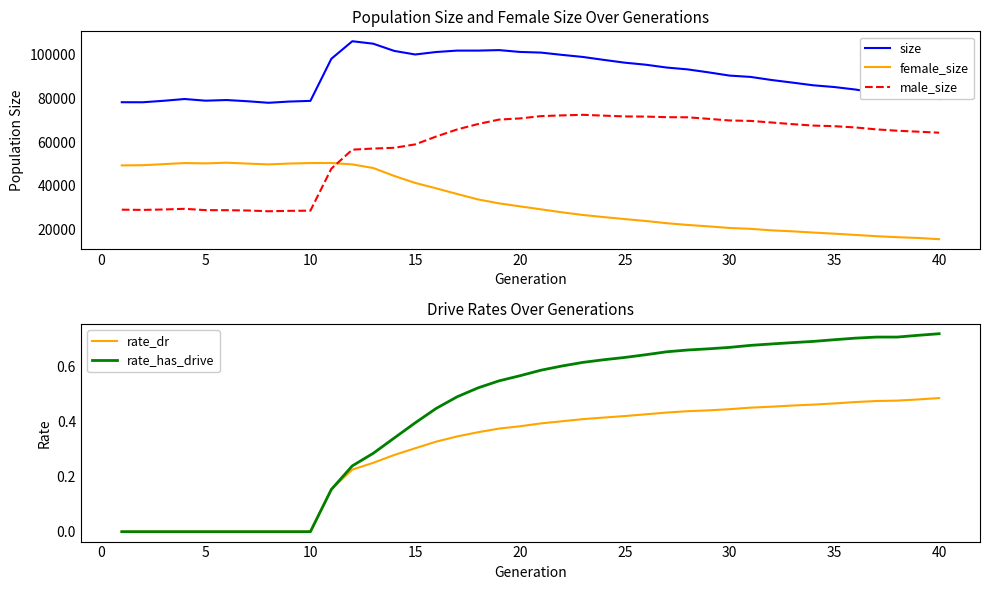

True or false: female_size and male_size cross at least once.

True